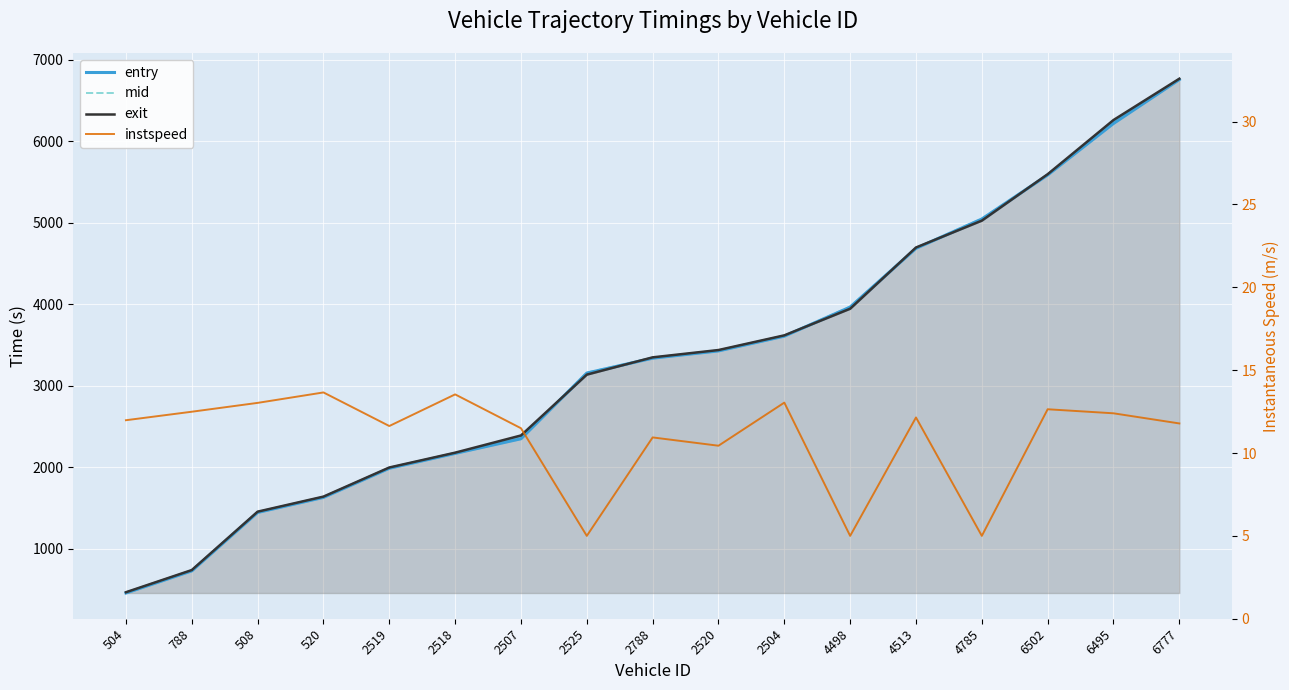

At how many categories does at least one series exceed 2484?

10